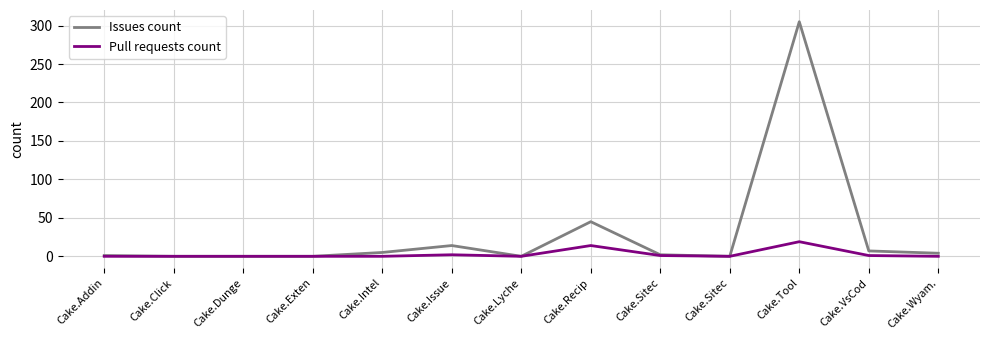

Where does the Issues count series first go above 2?

Cake.Intel